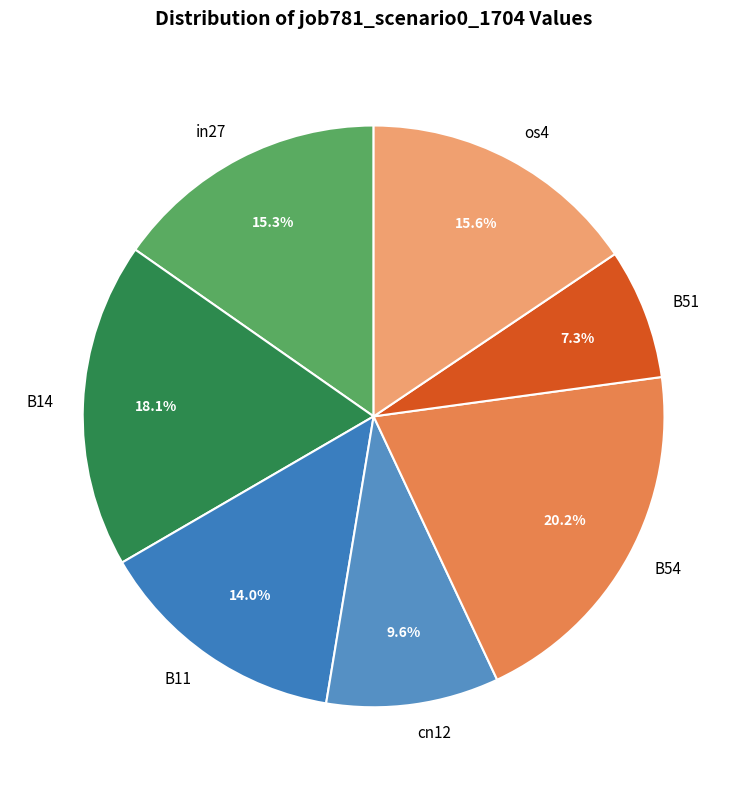

Is there a majority slice in this chart?

No